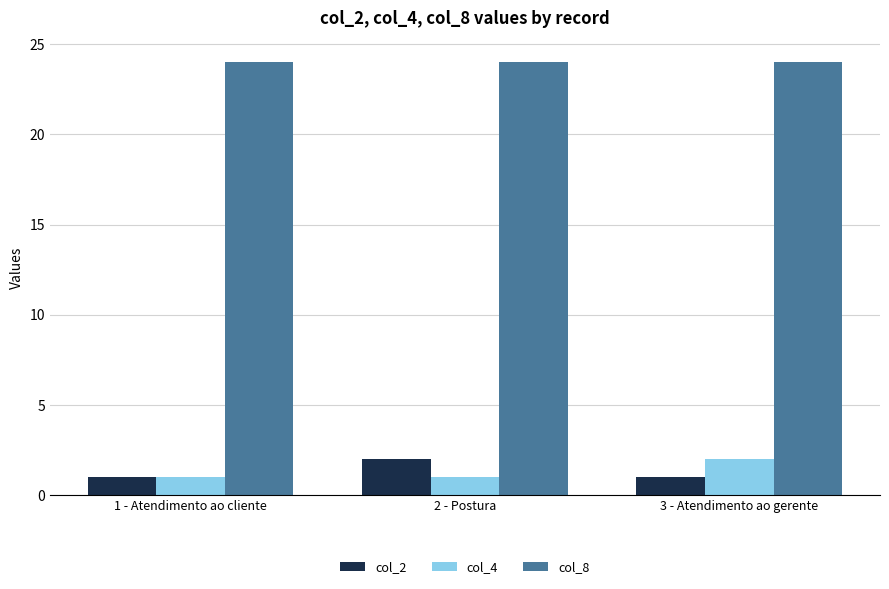

Reading left to right, extract all data points from this chart.

col_2: 1 - Atendimento ao cliente=1	2 - Postura=2	3 - Atendimento ao gerente=1
col_4: 1 - Atendimento ao cliente=1	2 - Postura=1	3 - Atendimento ao gerente=2
col_8: 1 - Atendimento ao cliente=24	2 - Postura=24	3 - Atendimento ao gerente=24